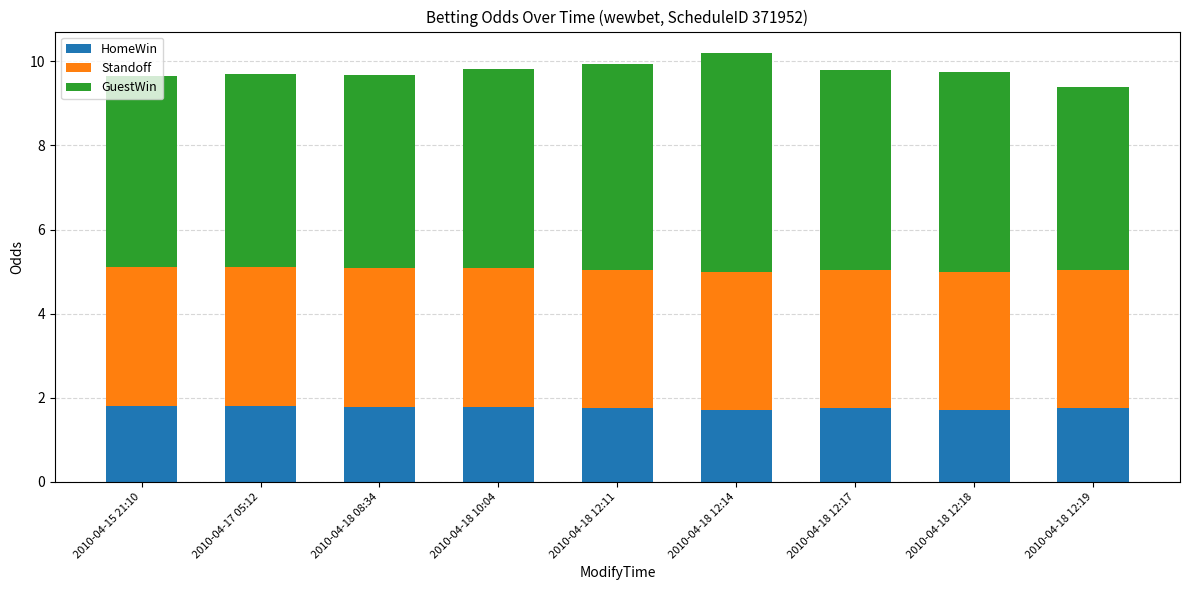

What is the total value across all series at 2010-04-18 10:04?

9.8